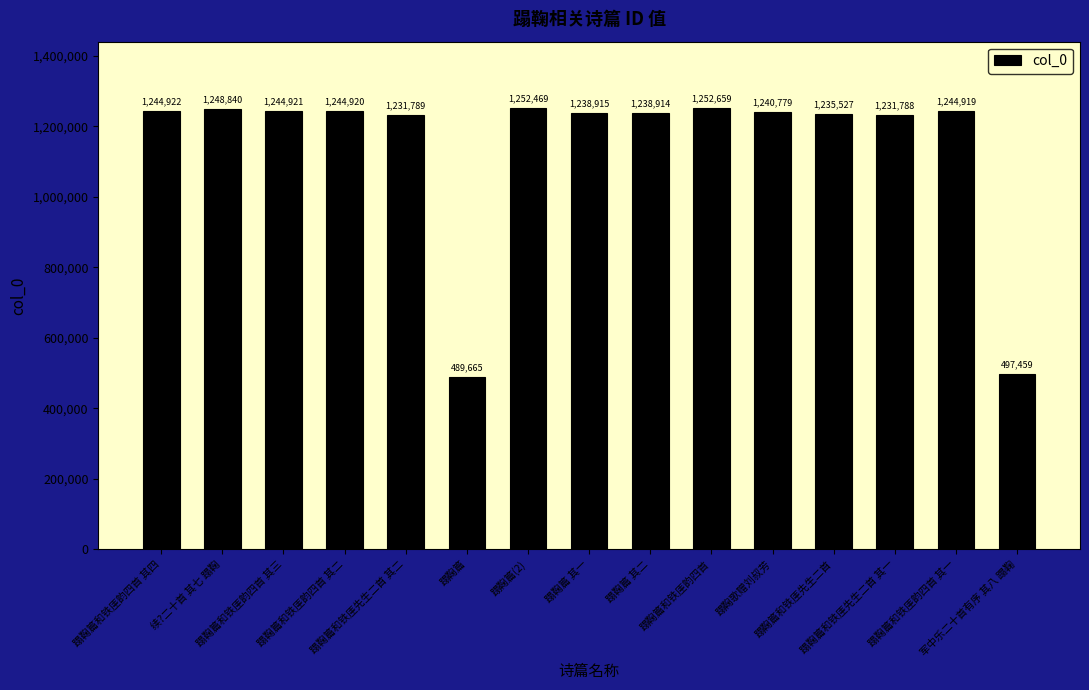

What is the smallest value displayed?

489665